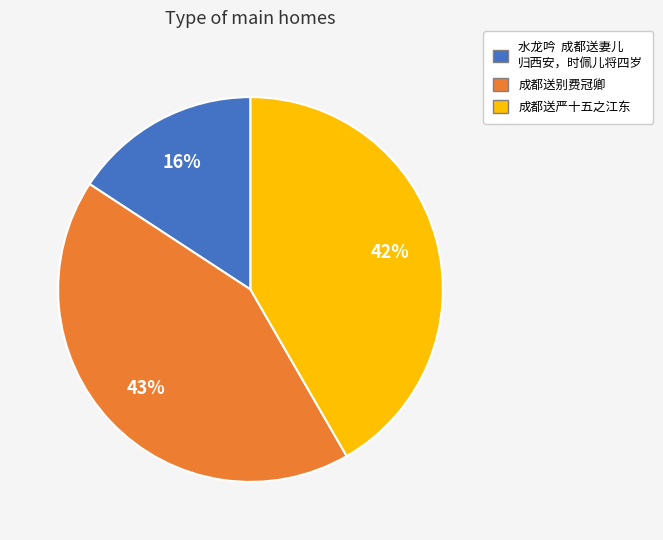

Is there any slice that represents more than half of the pie?

No